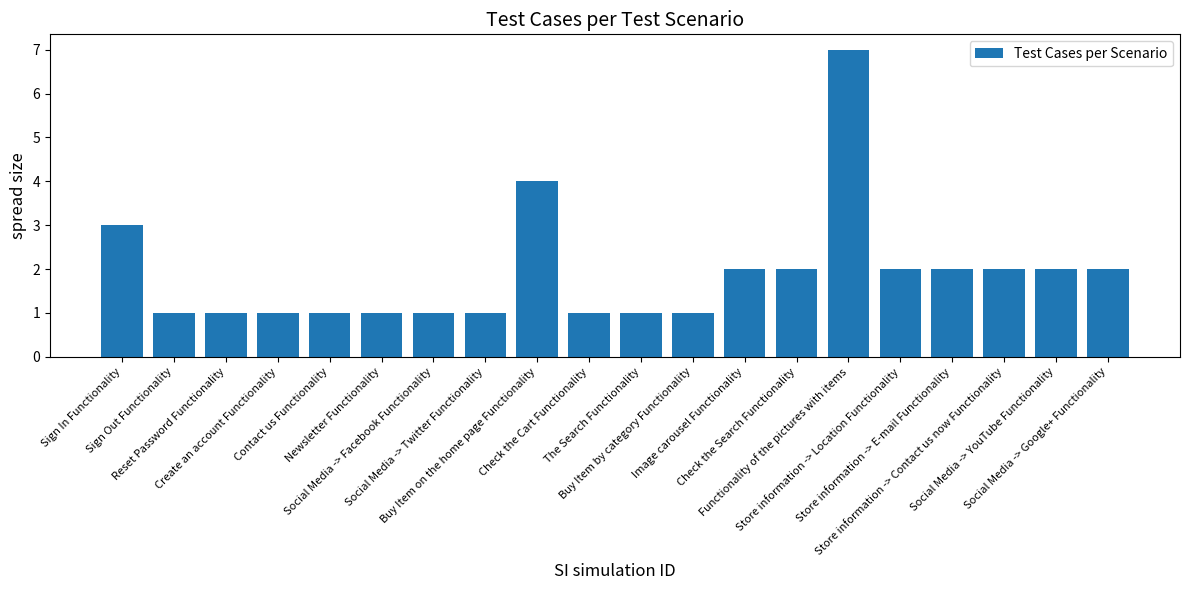

Between Store information -> Contact us now Functionality and Check the Cart Functionality, which is larger?

Store information -> Contact us now Functionality